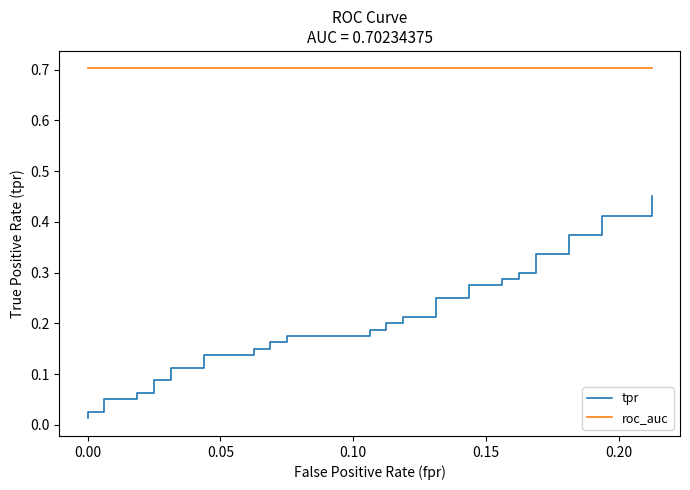

Which series has the largest total across all categories?

roc_auc